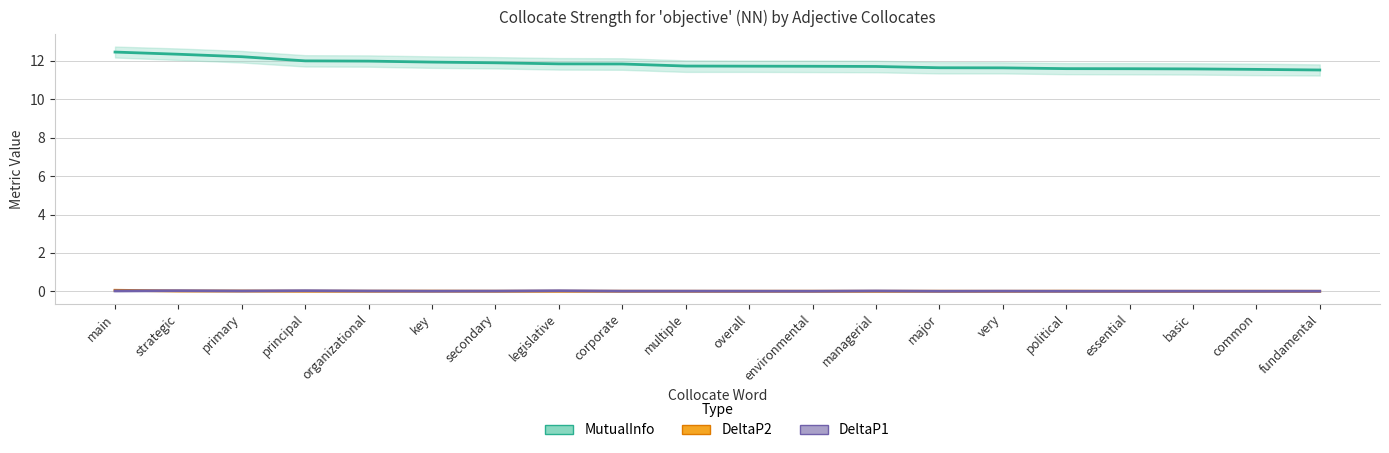

Reading left to right, list all the values displayed in this chart.

MutualInfo: 12.5	12.3	12.2	12.0	12.0	11.9	11.9	11.8	11.8	11.7	11.7	11.7	11.7	11.6	11.6	11.6	11.6	11.6	11.6	11.5
DeltaP2: 0.1	0.0	0.0	0.0	0.0	0.0	0.0	0.0	0.0	0.0	0.0	0.0	0.0	0.0	0.0	0.0	0.0	0.0	0.0	0.0
DeltaP1: 0.0	0.0	0.0	0.0	0.0	0.0	0.0	0.0	0.0	0.0	0.0	0.0	0.0	0.0	0.0	0.0	0.0	0.0	0.0	0.0